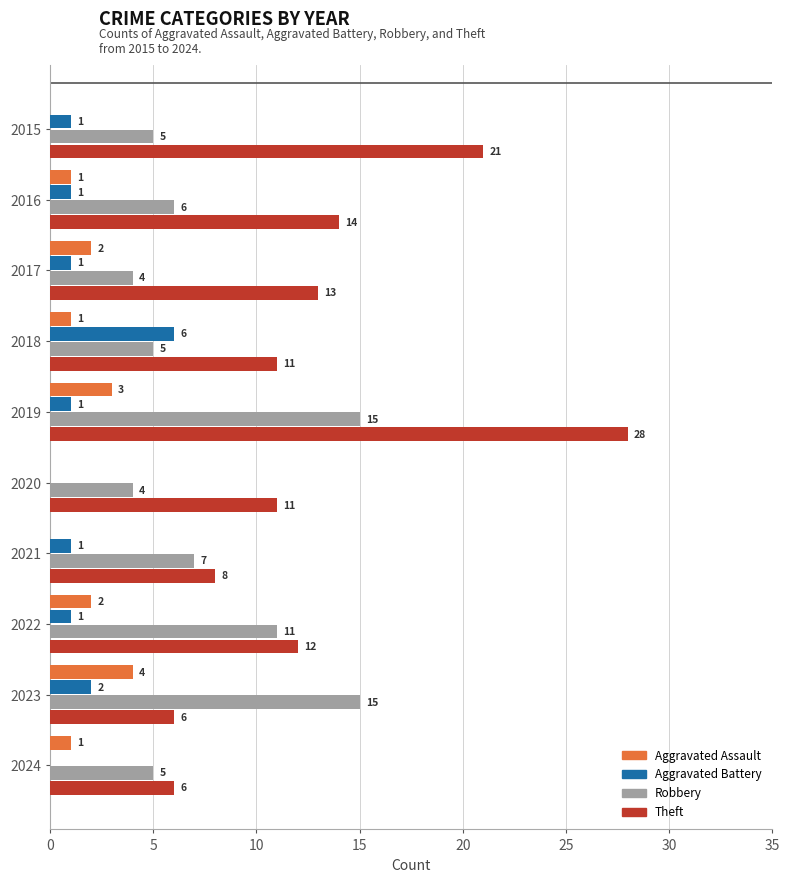

At which category is the sum across all series the highest?

2019